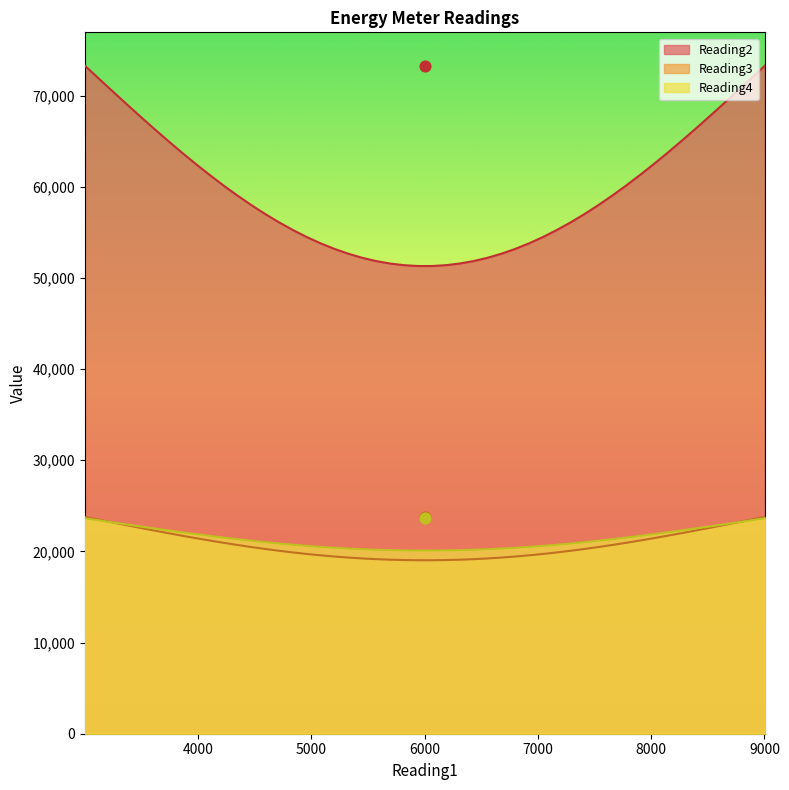

Which series reaches the maximum Y coordinate?

Reading2